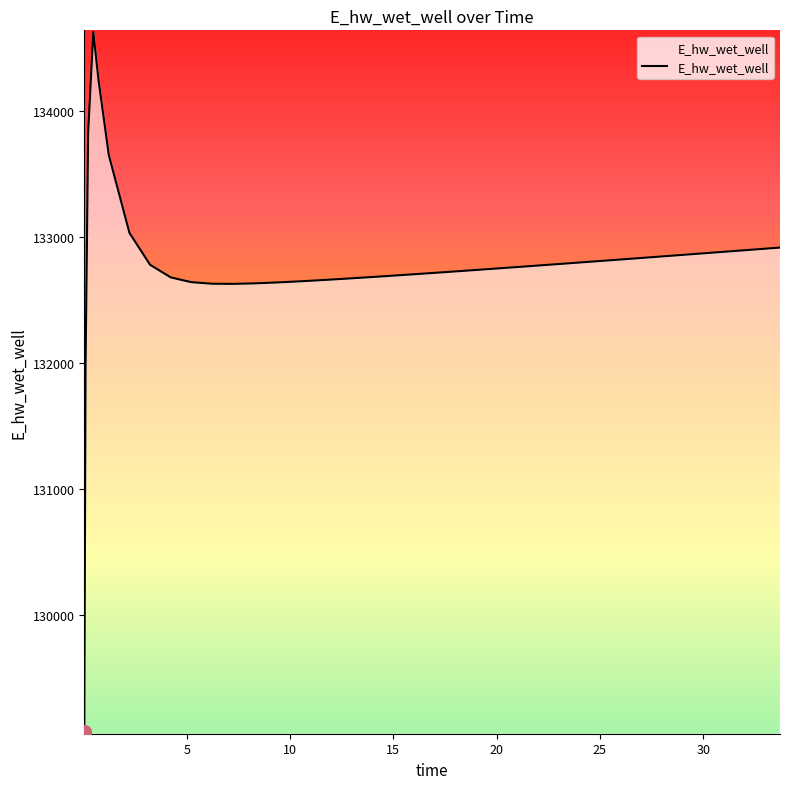

What is the minimum value shown in the chart?

129070.3